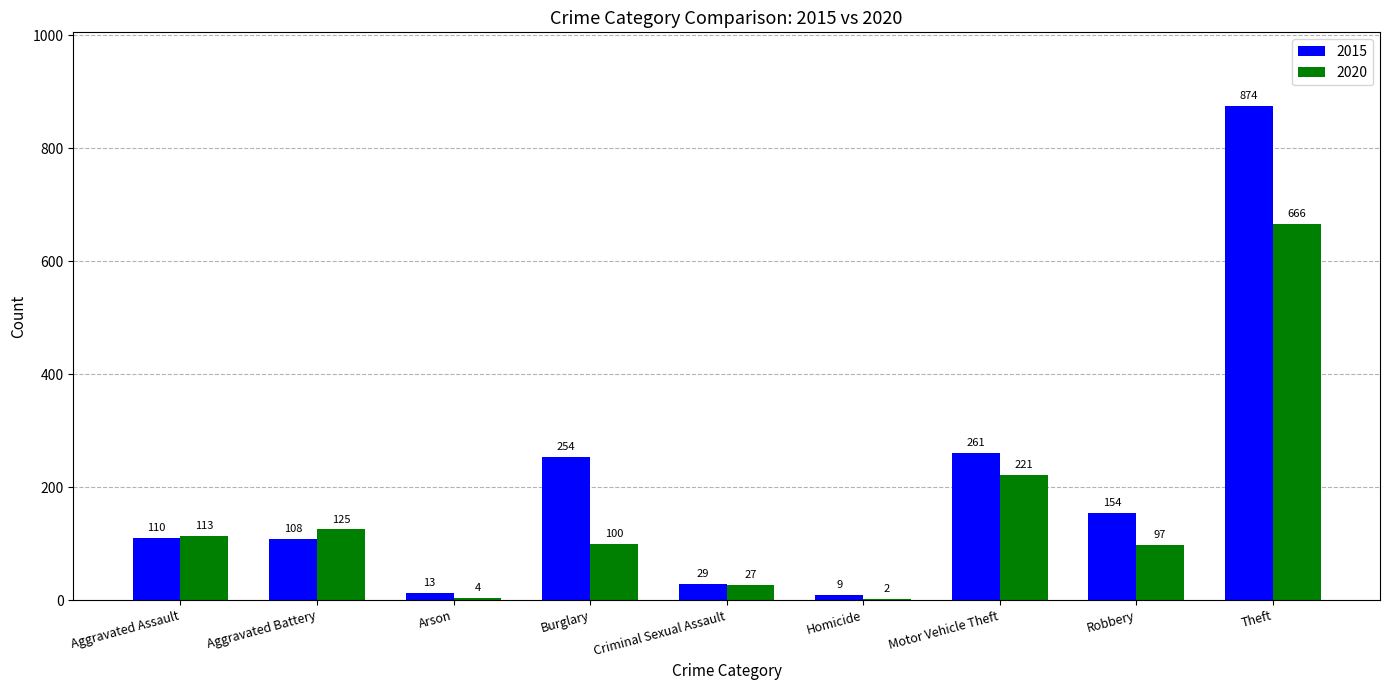

Reading right to left, what are all the values shown in this chart?

2015: Theft=874	Robbery=154	Motor Vehicle Theft=261	Homicide=9	Criminal Sexual Assault=29	Burglary=254	Arson=13	Aggravated Battery=108	Aggravated Assault=110
2020: Theft=666	Robbery=97	Motor Vehicle Theft=221	Homicide=2	Criminal Sexual Assault=27	Burglary=100	Arson=4	Aggravated Battery=125	Aggravated Assault=113